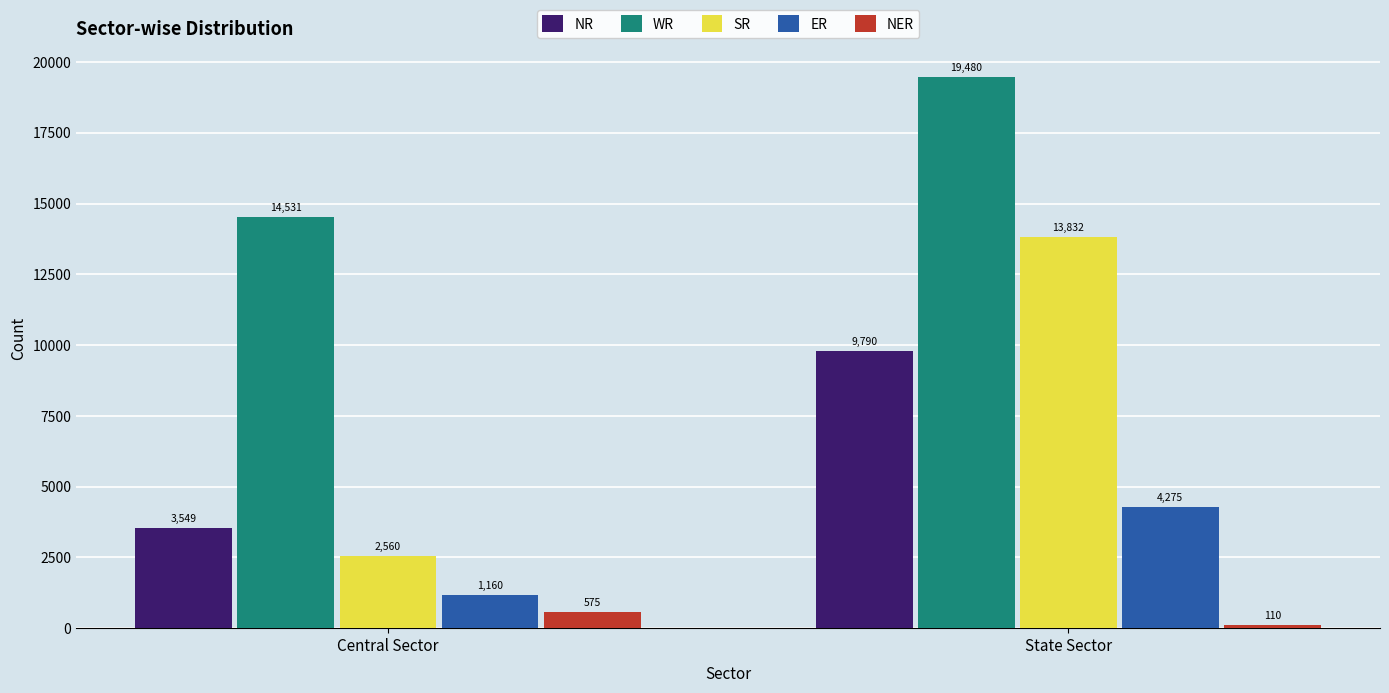

Rank the categories by NER value from highest to lowest.

Central Sector, State Sector